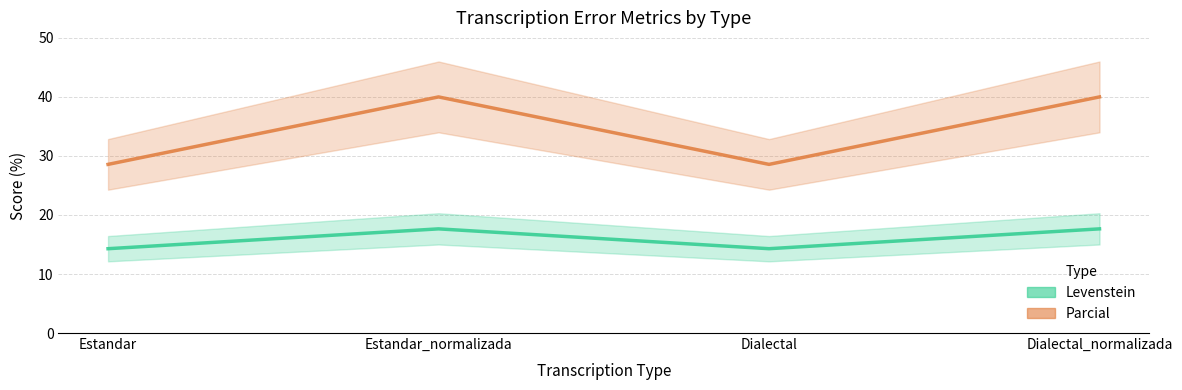

At which category is the sum across all series the highest?

Estandar_normalizada